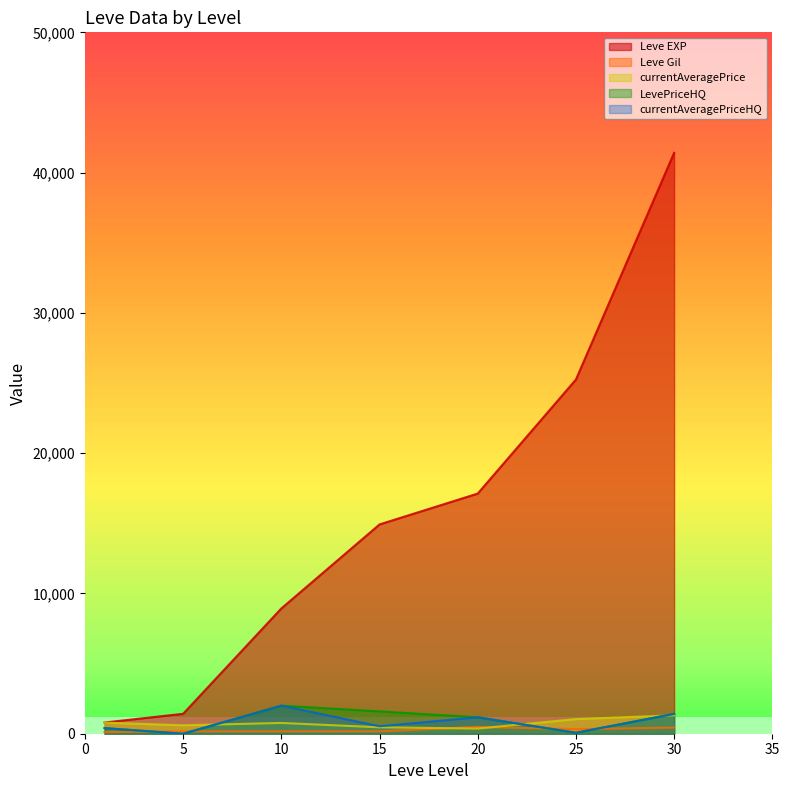

Between 5 and 25, which series saw the biggest shift?

Leve EXP